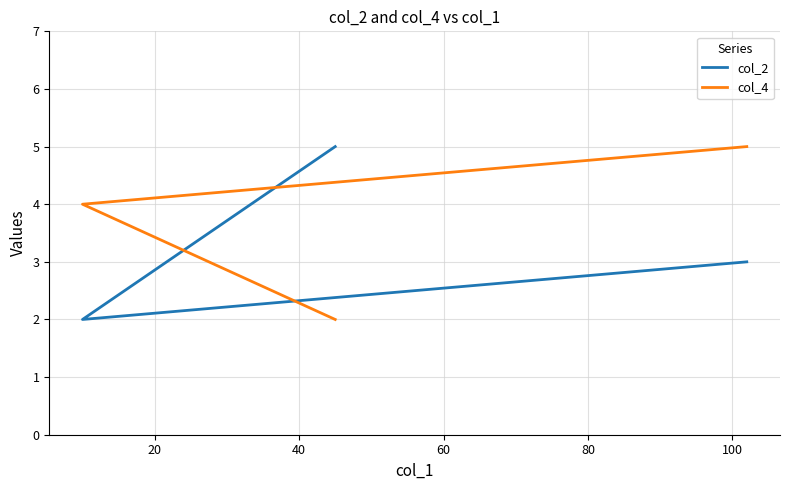

What is the greatest value displayed?

5